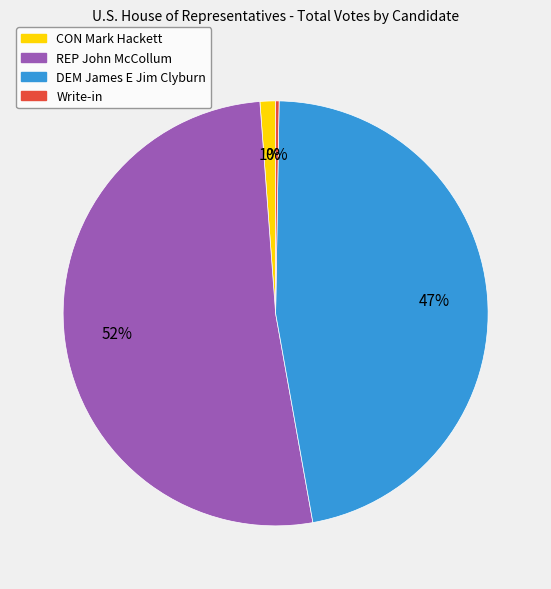

To the nearest percent, what is the difference between the CON Mark Hackett and DEM James E Jim Clyburn slice percentages?

46%